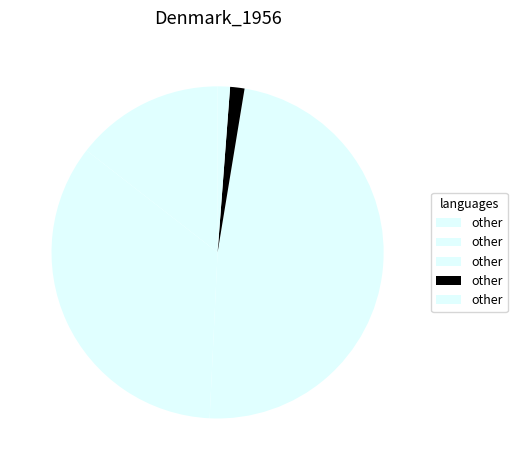

How many slices are in this pie chart?

5